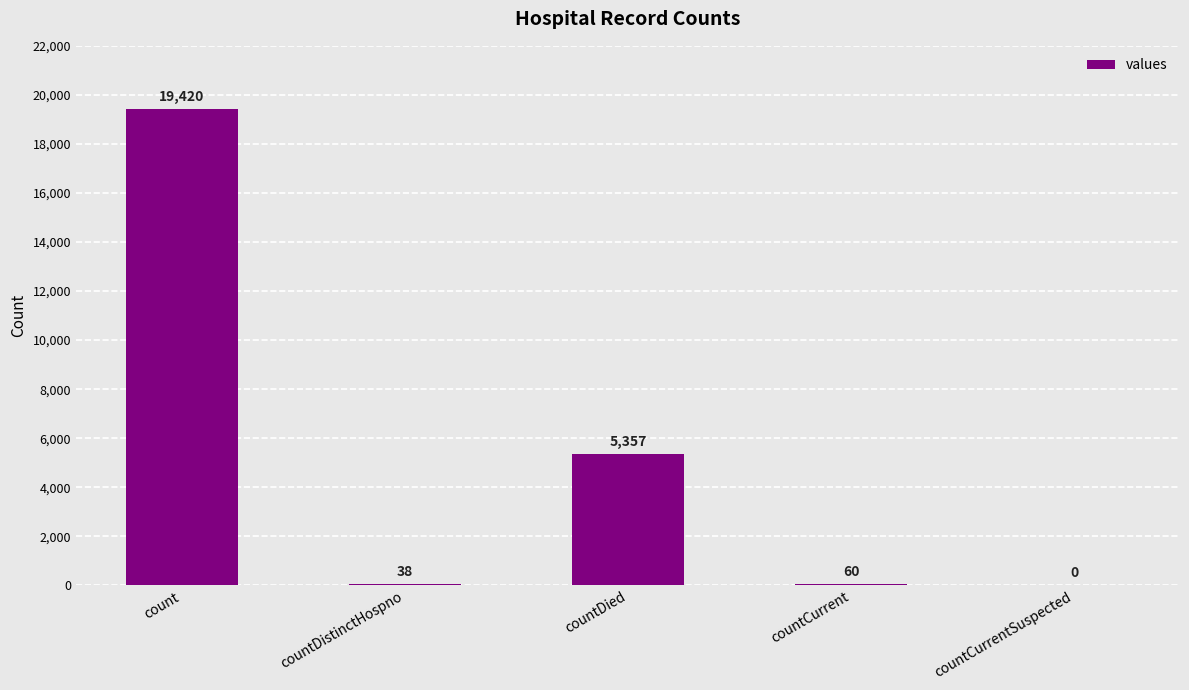

Reading left to right, what are all the values shown in this chart?

count=19420	countDistinctHospno=38	countDied=5357	countCurrent=60	countCurrentSuspected=0